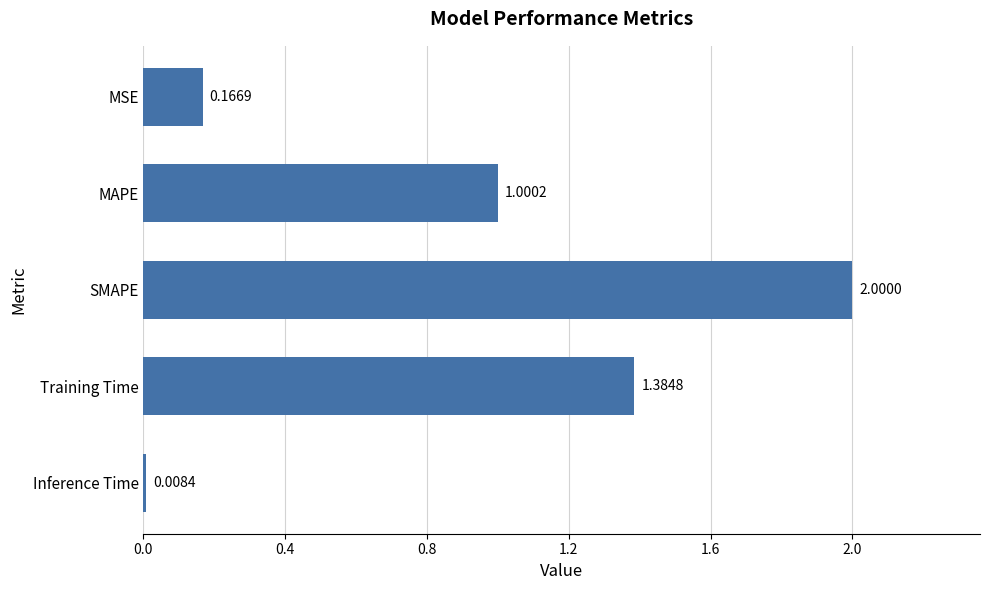

What is the difference between the values at Inference Time and SMAPE?

2.0